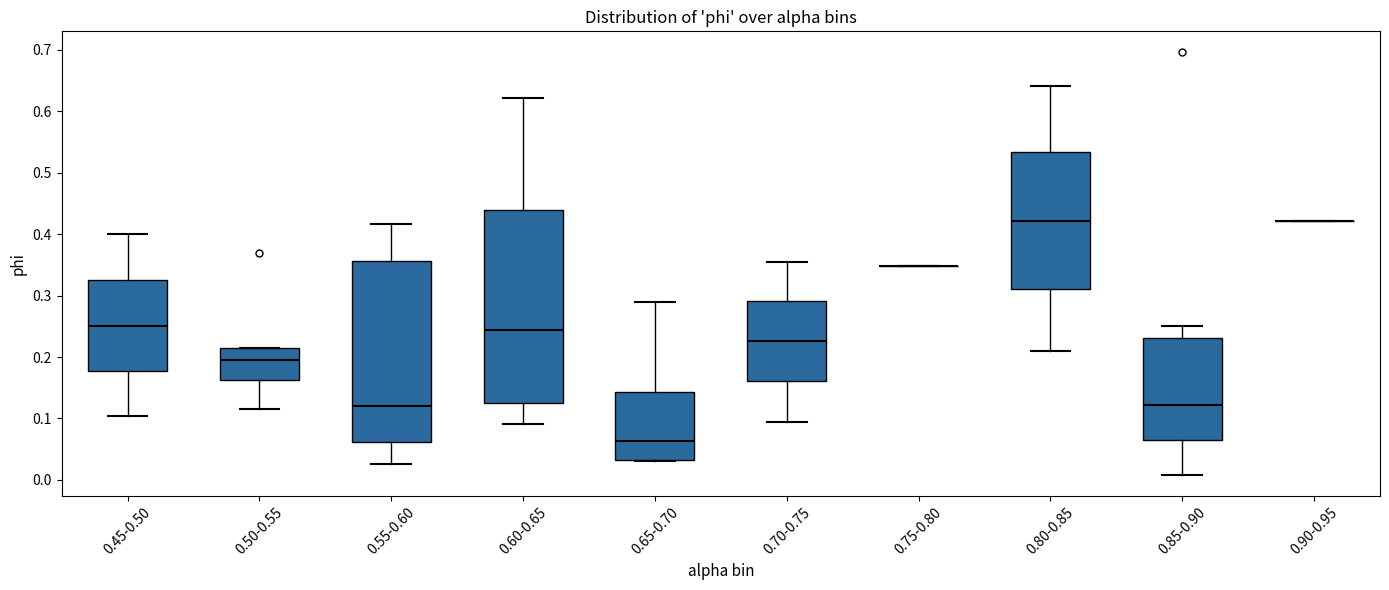

Reading left to right, read every box against the y-axis: the position of its median line, the range the box covers, and the ends of its whiskers. The values are not printed on the chart, so give them approximately, as read against the axis.

0.45-0.50: median 0.25, box 0.18 to 0.33, whiskers 0.10 to 0.40
0.50-0.55: median 0.19, box 0.16 to 0.22, whiskers 0.12 to 0.22
0.55-0.60: median 0.12, box 0.06 to 0.36, whiskers 0.03 to 0.42
0.60-0.65: median 0.24, box 0.13 to 0.44, whiskers 0.09 to 0.62
0.65-0.70: median 0.06, box 0.03 to 0.14, whiskers 0.03 to 0.29
0.70-0.75: median 0.23, box 0.16 to 0.29, whiskers 0.09 to 0.36
0.75-0.80: box collapsed to a line at 0.35, whiskers 0.35 to 0.35
0.80-0.85: median 0.42, box 0.31 to 0.53, whiskers 0.21 to 0.64
0.85-0.90: median 0.12, box 0.07 to 0.23, whiskers 0.01 to 0.25
0.90-0.95: box collapsed to a line at 0.42, whiskers 0.42 to 0.42